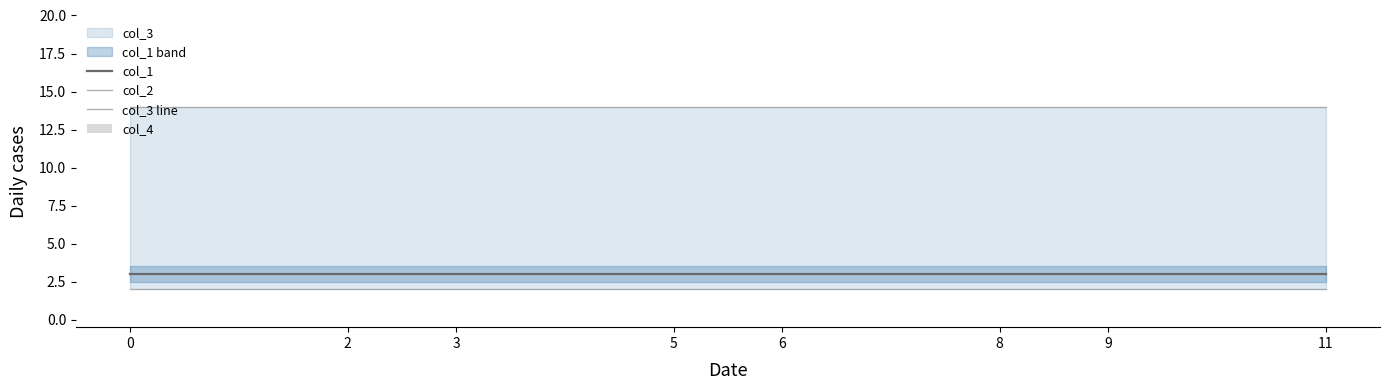

True or false: col_1 has a value of 2 at 0.

False